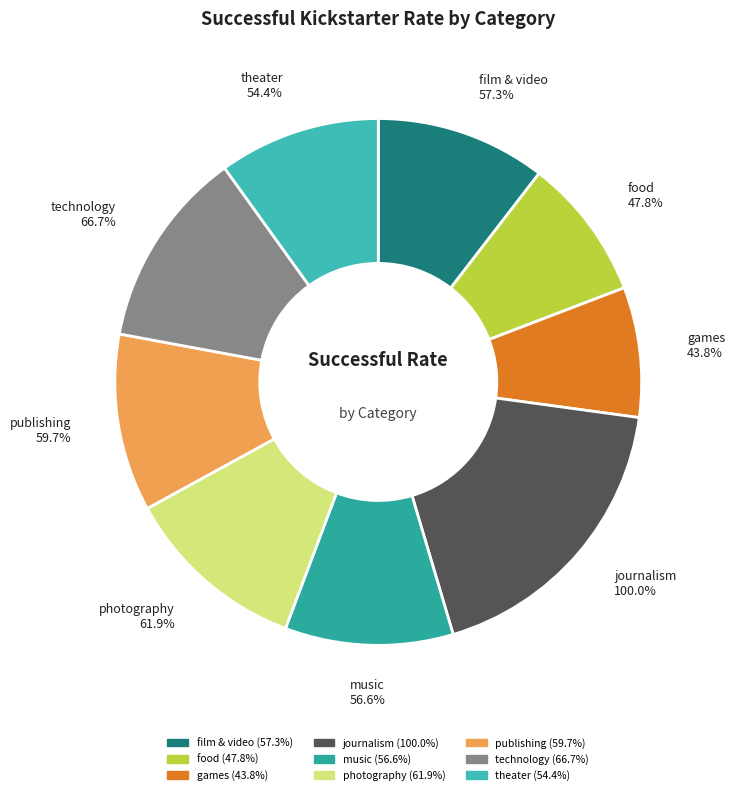

To the nearest percent, what is the combined percentage of games and publishing?

19%